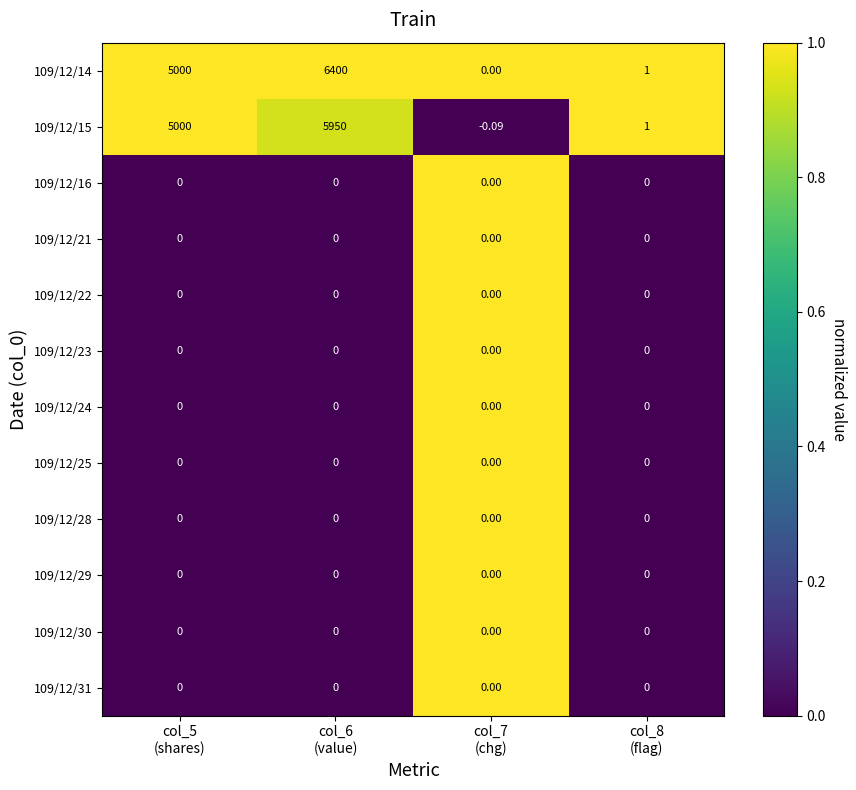

How many data points does each series have?

4